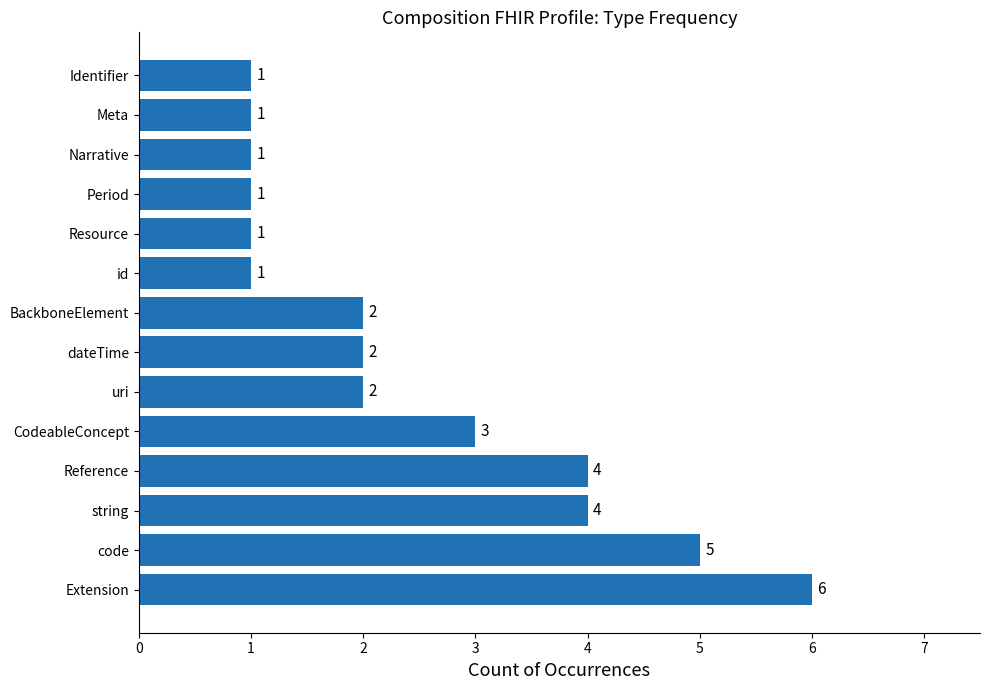

Are the bars horizontal?

Yes